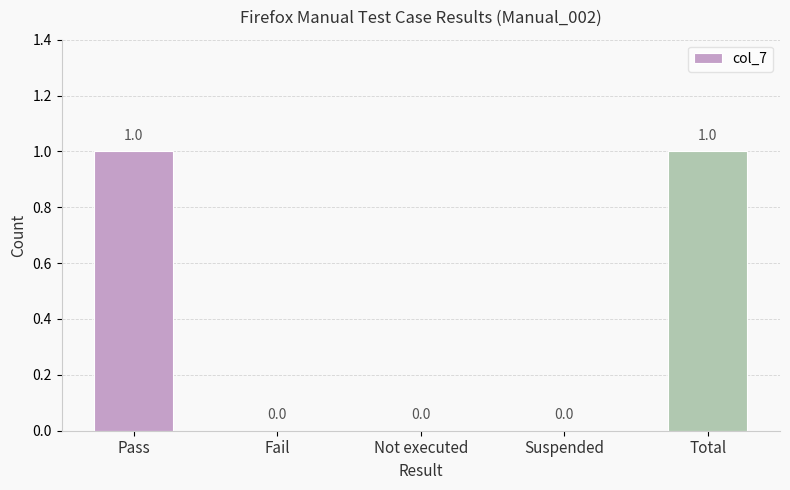

Which has a higher value, Fail or Pass?

Pass